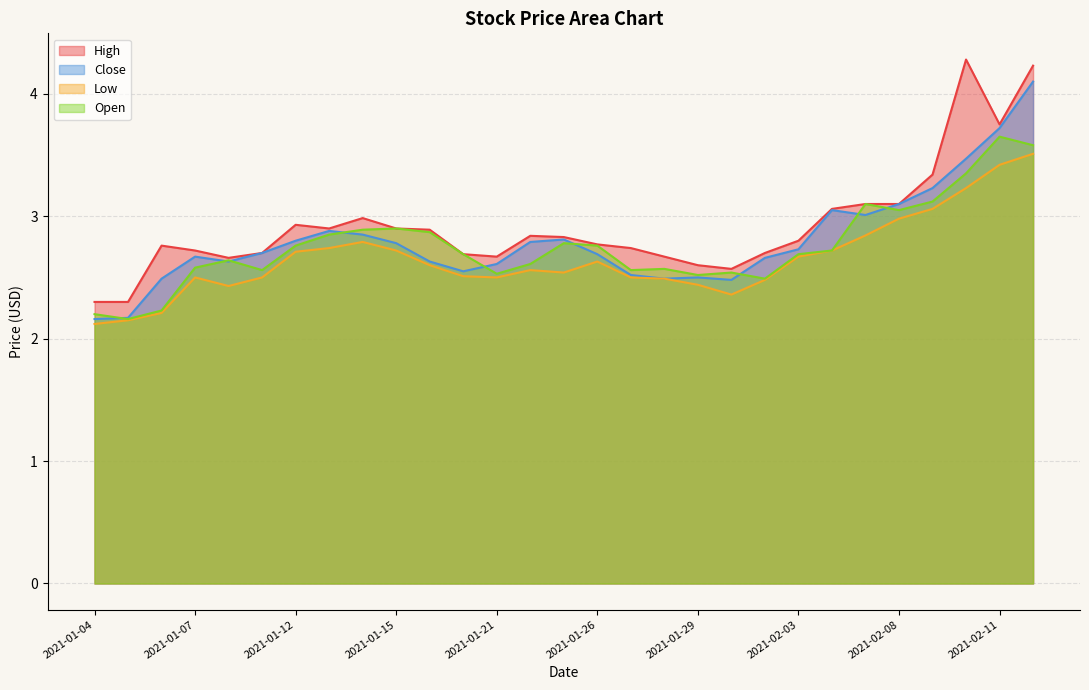

True or false: Close and High intersect in this chart.

False